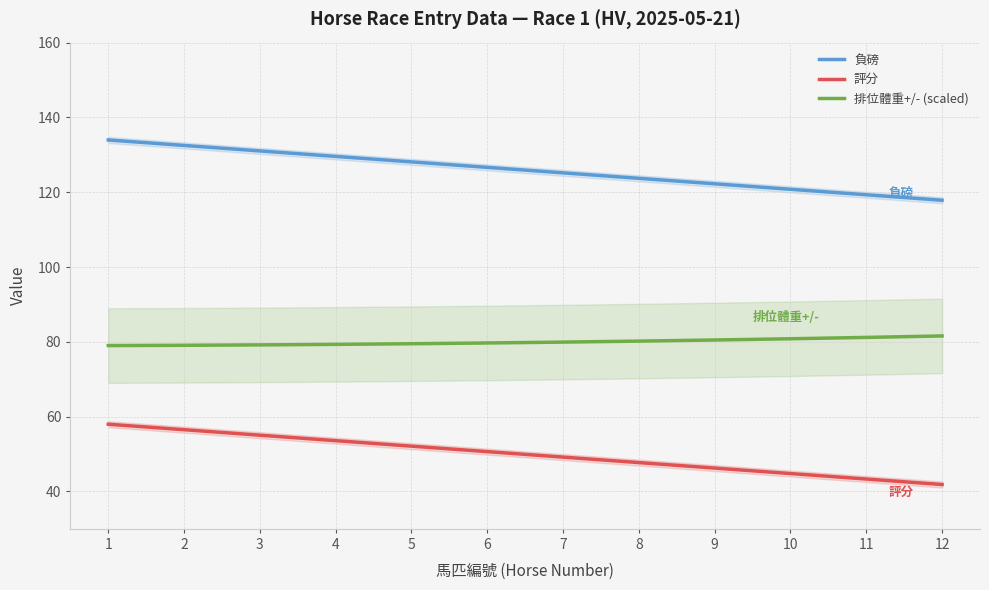

True or false: 評分 has a value of 74.9 at 11.

False